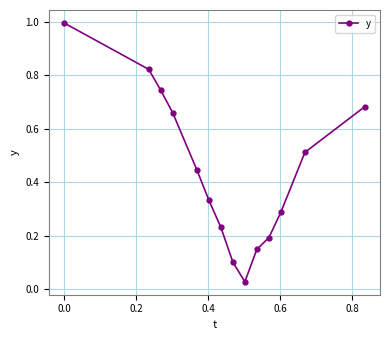

What is the difference between the maximum and second lowest values?

0.9